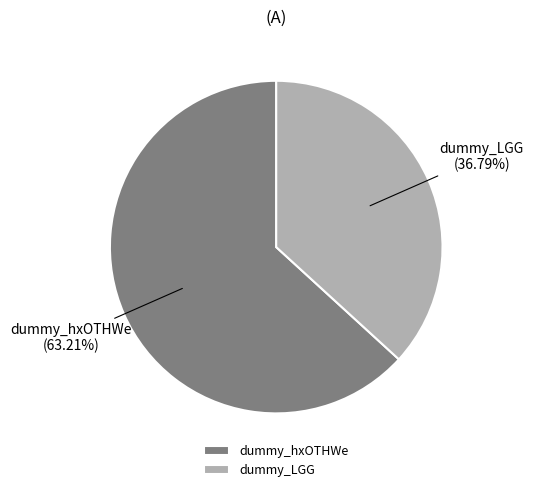

Is it true that dummy_hxOTHWe is 52% of the pie?

False